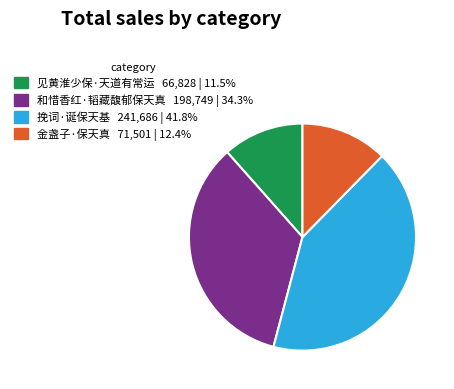

Between 金盏子·保天真 and 挽词·诞保天基, which is larger?

挽词·诞保天基